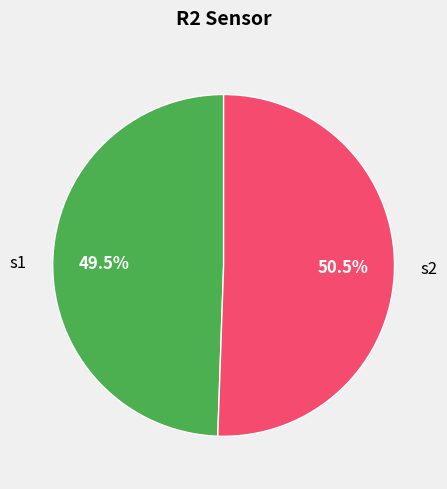

Does s2 account for over 50% of the chart?

Yes